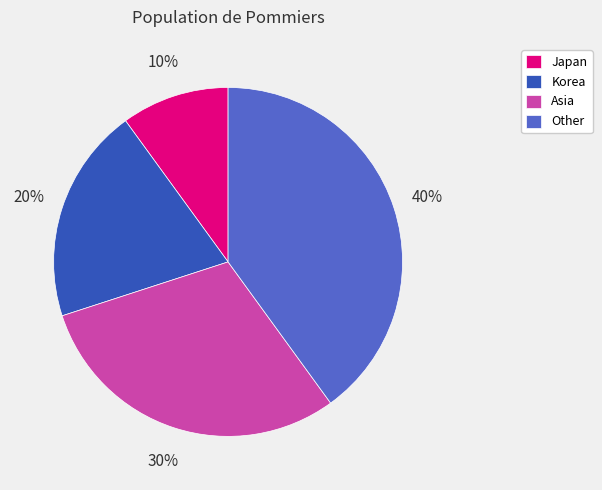

Combined, do Korea and Other account for over 50%?

Yes